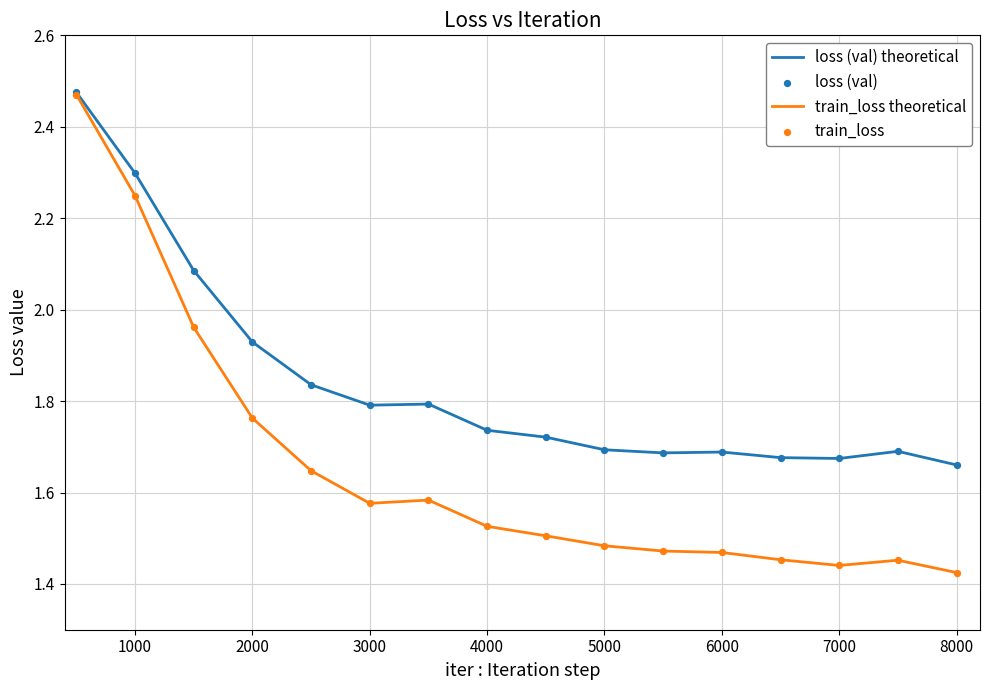

At how many categories does at least one series exceed 1?

16